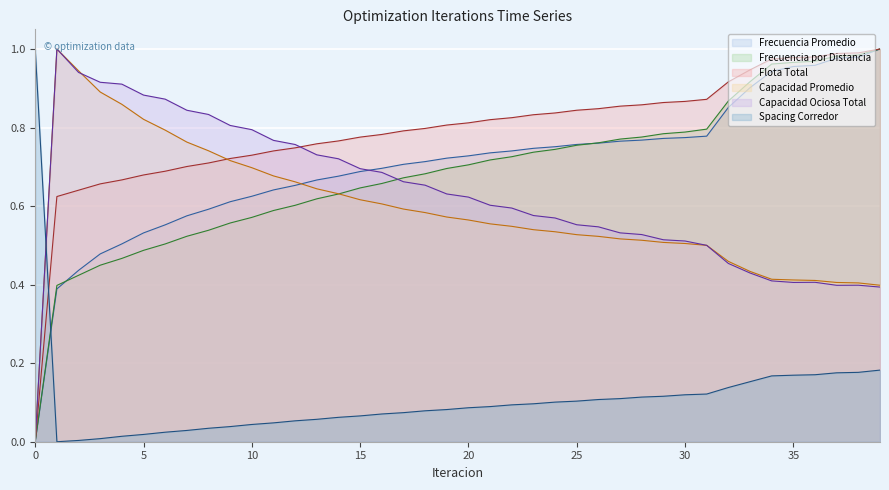

Which category has the highest value in the Flota Total series?

39